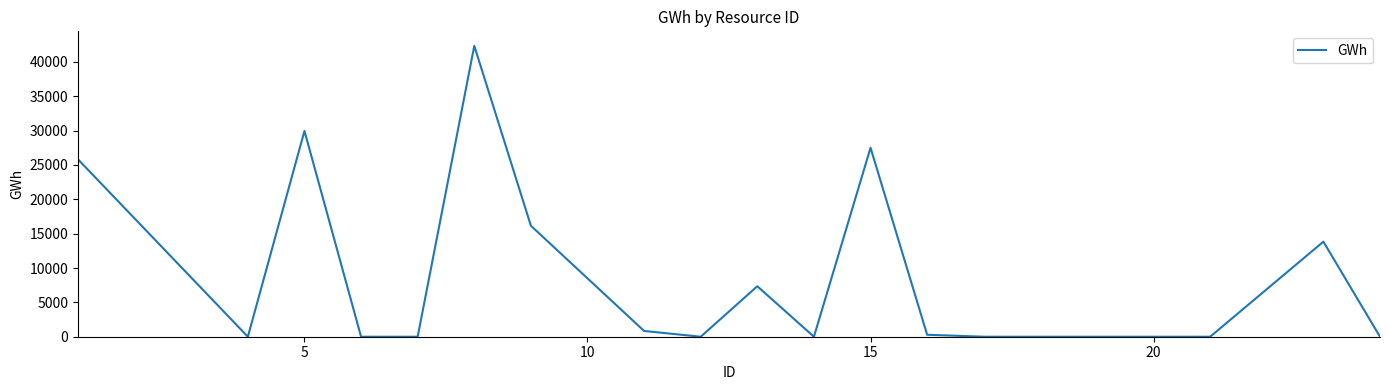

Is this an area chart (filled region under the line)?

No